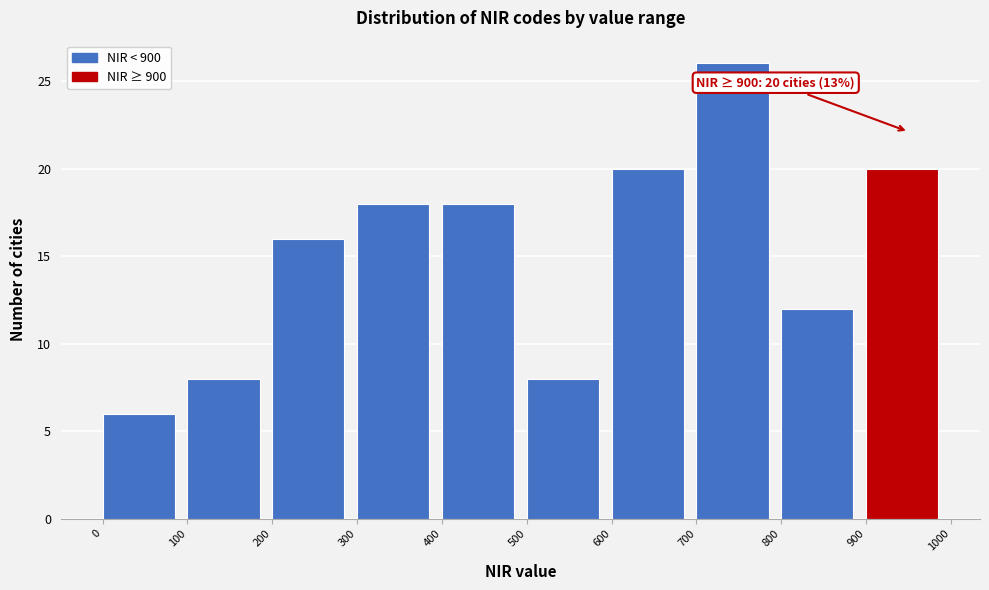

Over which range of the x-axis is the bar tallest?

700 to 800